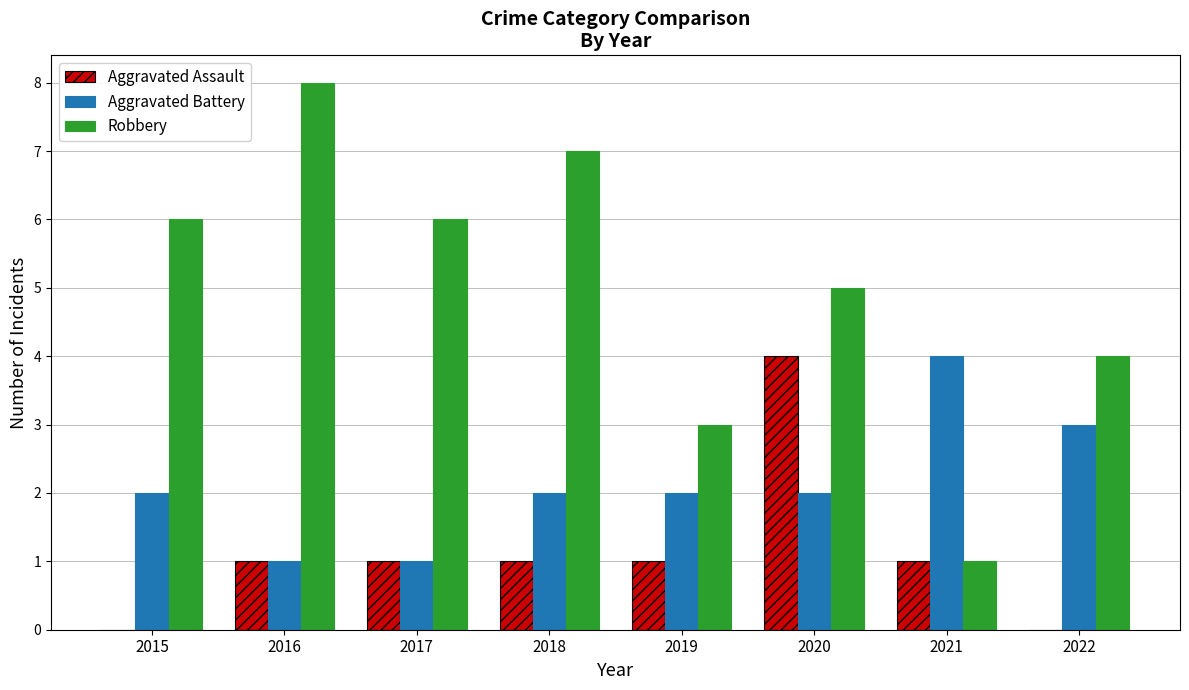

What are all the series names shown in the legend?

Aggravated Assault, Aggravated Battery, Robbery